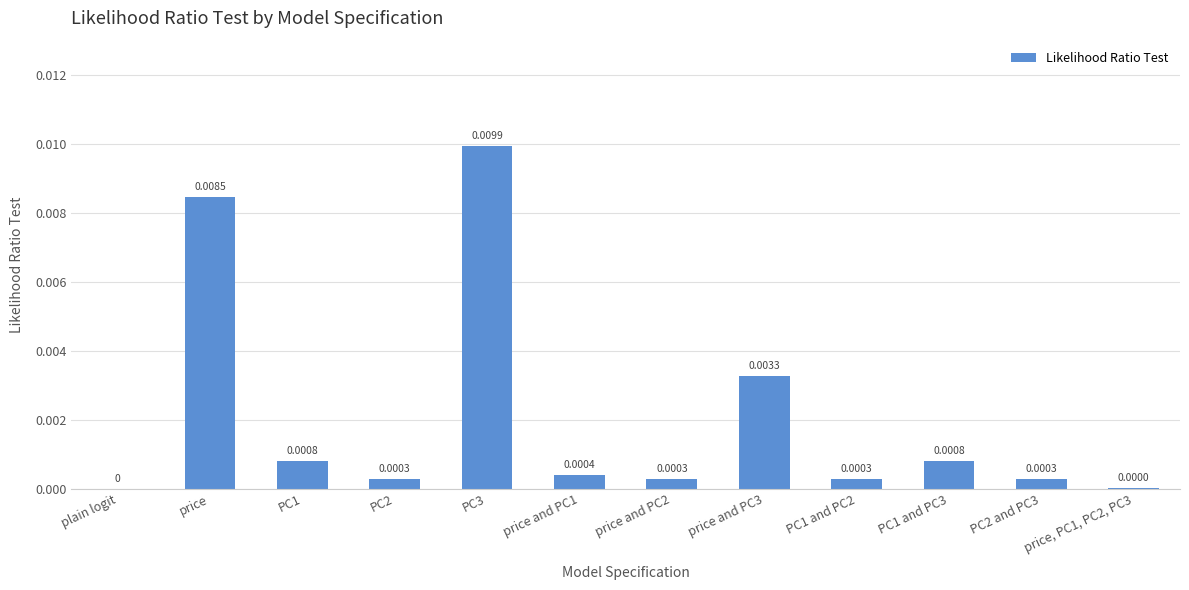

Between PC1 and PC3 and PC3, which is larger?

PC3